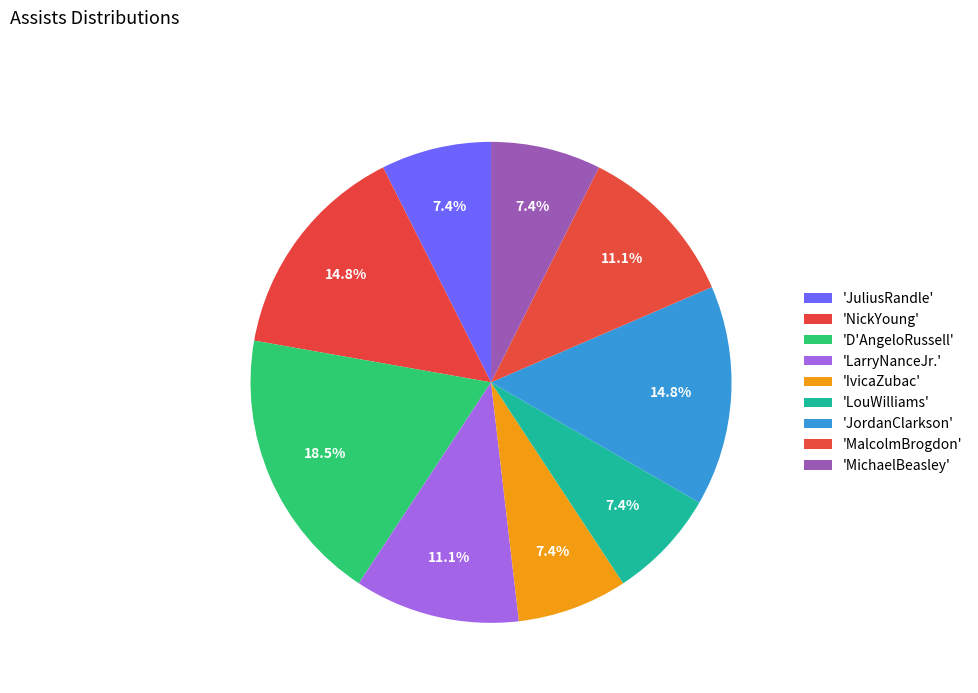

What is the largest slice in the pie chart?

D'AngeloRussell